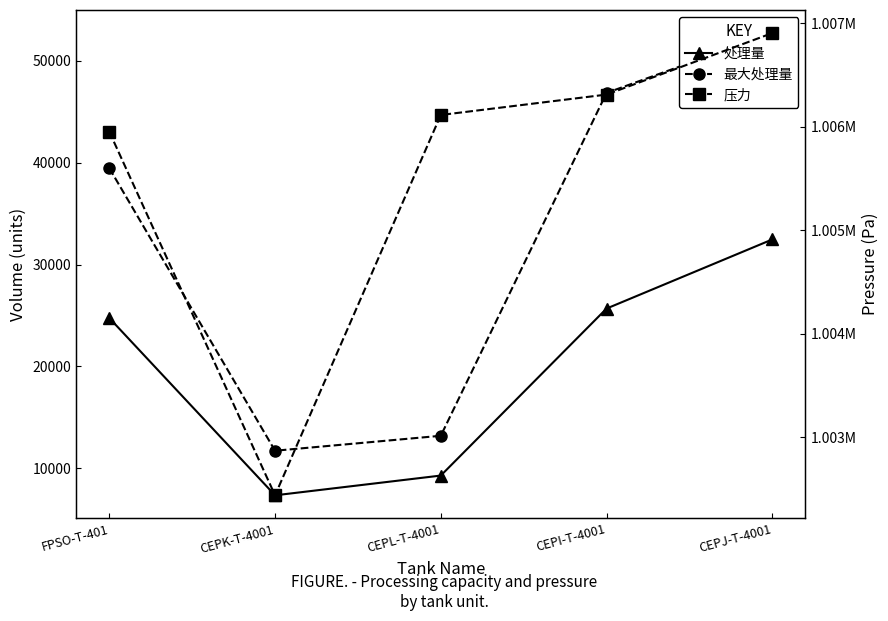

What is the sum of the 处理量 values at CEPK-T-4001 and CEPI-T-4001?

33018.2